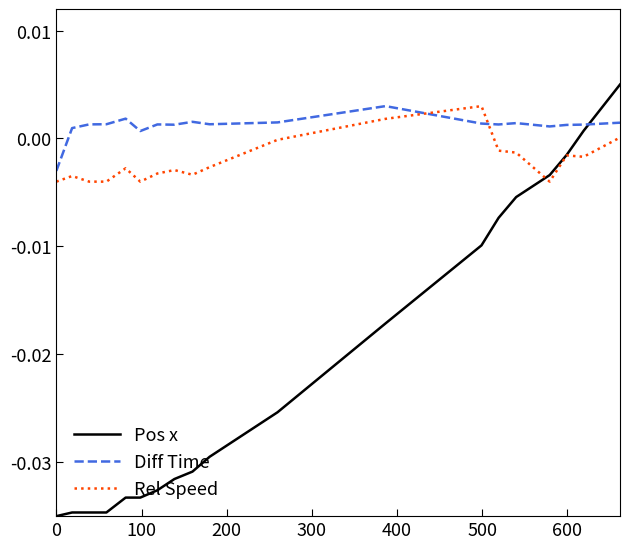

Which series ends up on top after the final intersection of Pos x and Diff Time?

Pos x